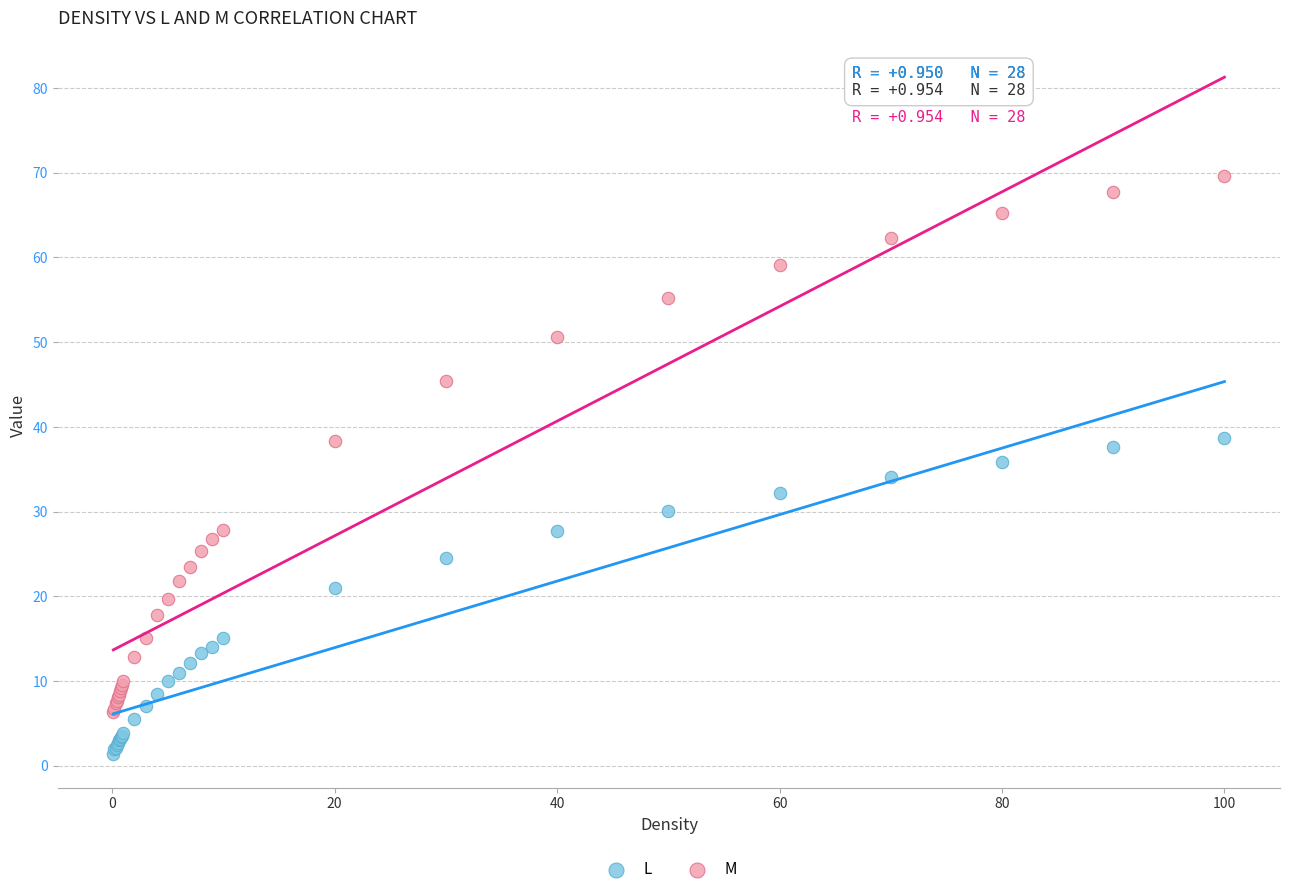

Which series has the widest spread of Y values?

M